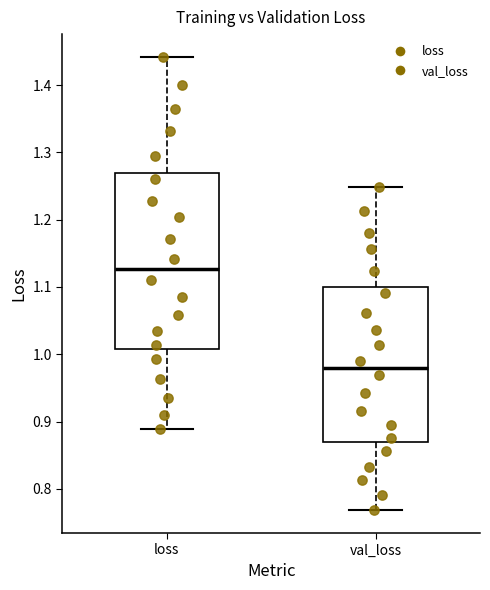

Reading left to right, transcribe this box plot: for each box, give where its median line is, the range the box spans, and where its two whiskers end, as read against the y-axis. The values are not printed on the chart, so give them approximately, as read against the axis.

loss: median 1.13, box 1.01 to 1.27, whiskers 0.89 to 1.44
val_loss: median 0.98, box 0.87 to 1.10, whiskers 0.77 to 1.25